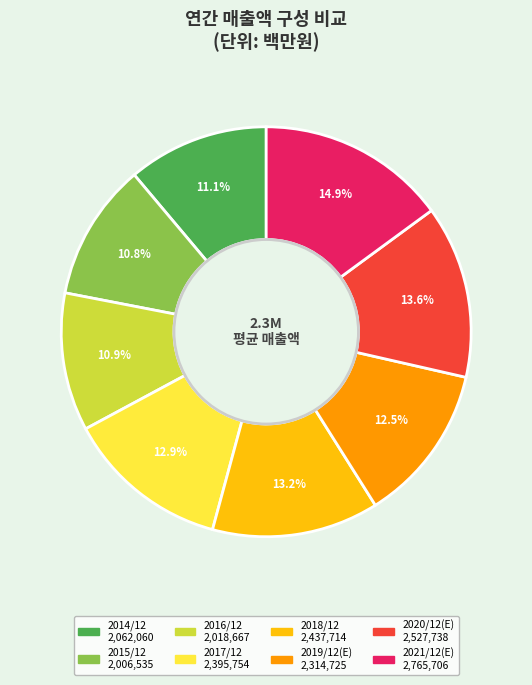

What portion of the pie excludes 2016/12?

89.1%